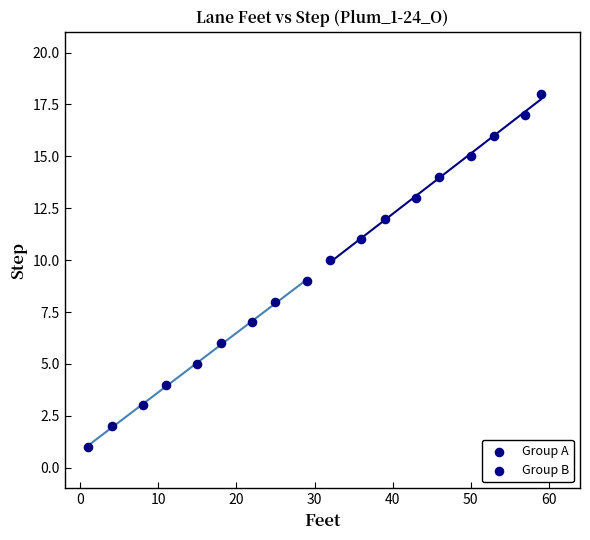

Which series reaches the maximum Y coordinate?

Group B